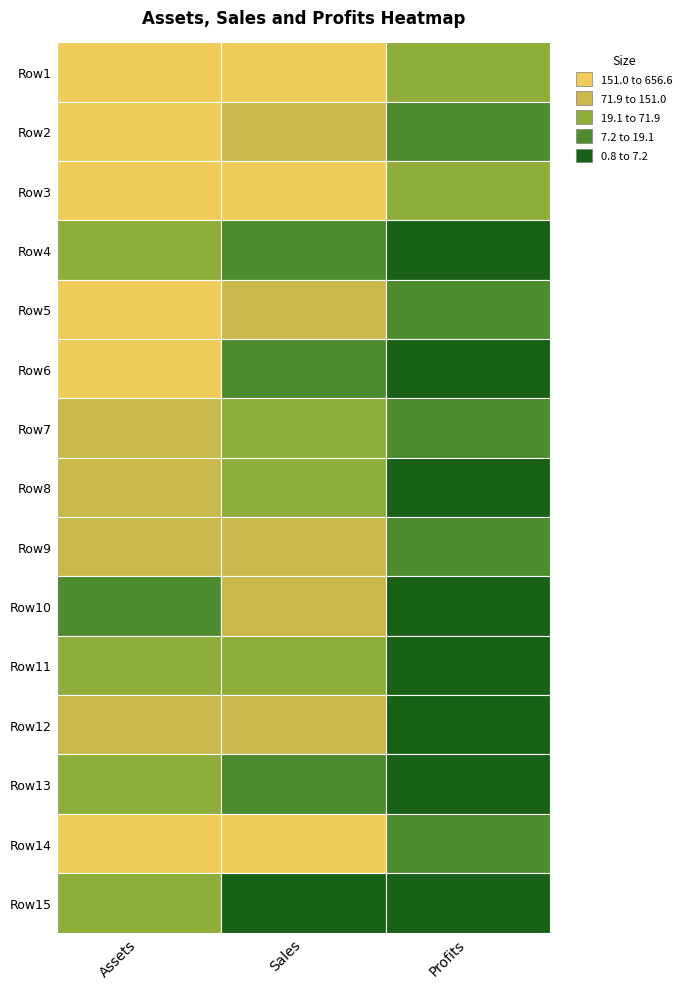

What is the sum of the Row14 values at 0 and 1?

681.0